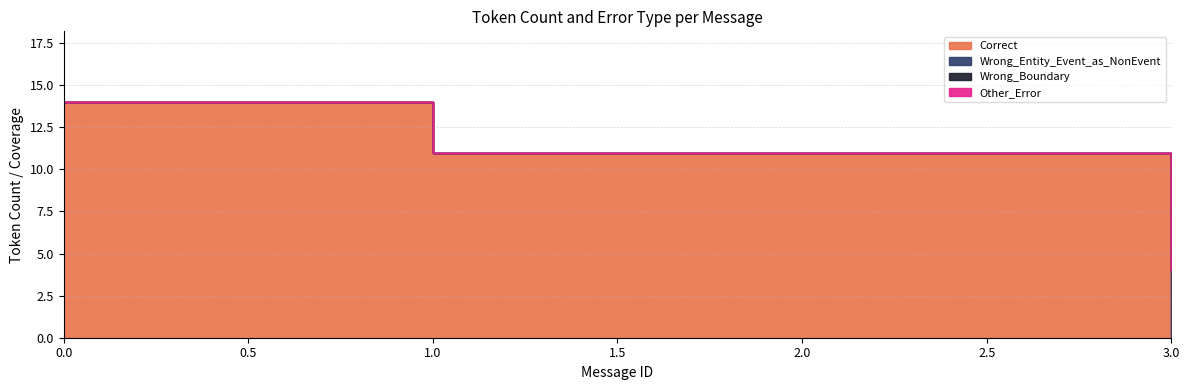

Which series changed the most between 2 and 17?

Correct